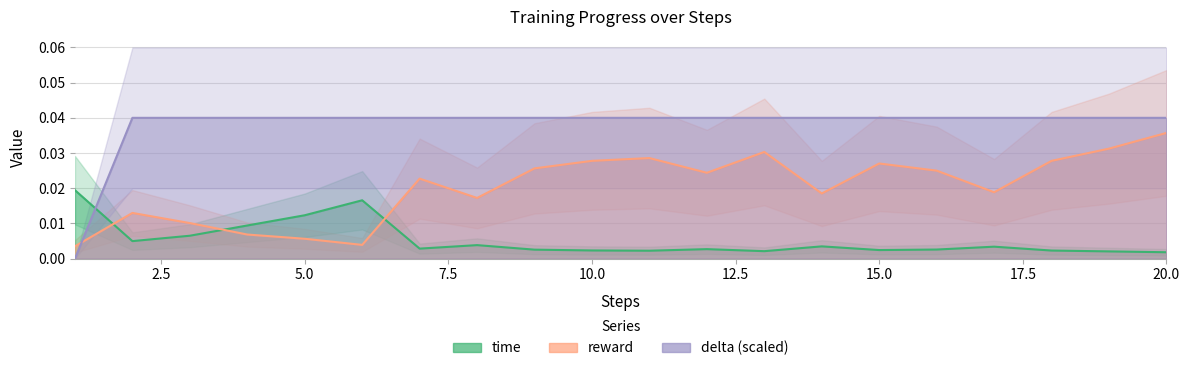

Between 5 and 11, which series saw the biggest shift?

reward